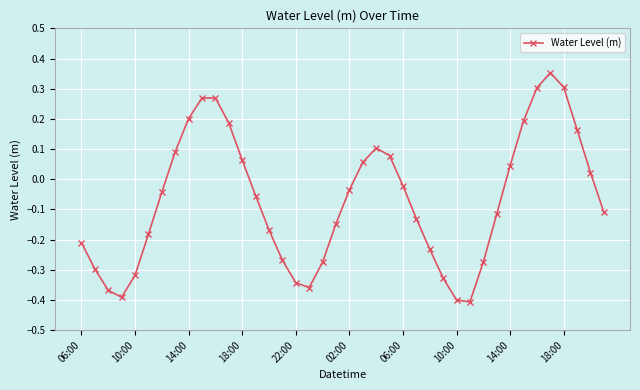

What is the difference between the second highest and minimum values?

0.7